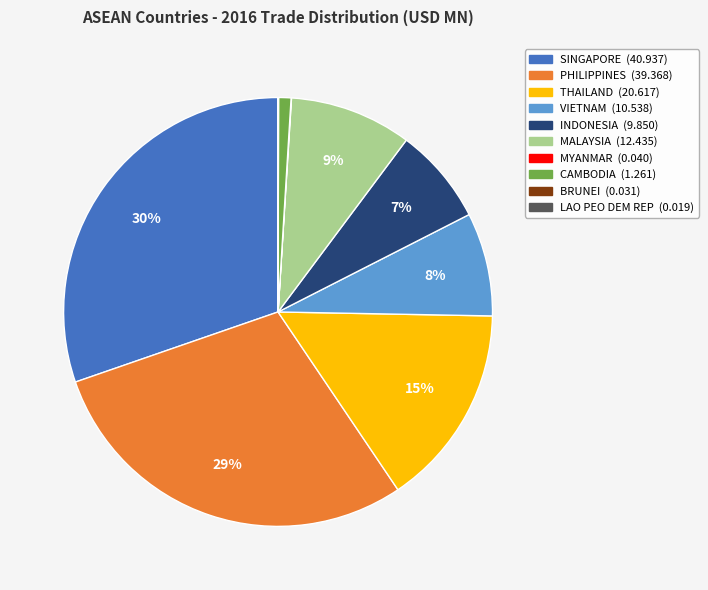

To the nearest percent, what is the difference between the SINGAPORE and CAMBODIA slice percentages?

29%